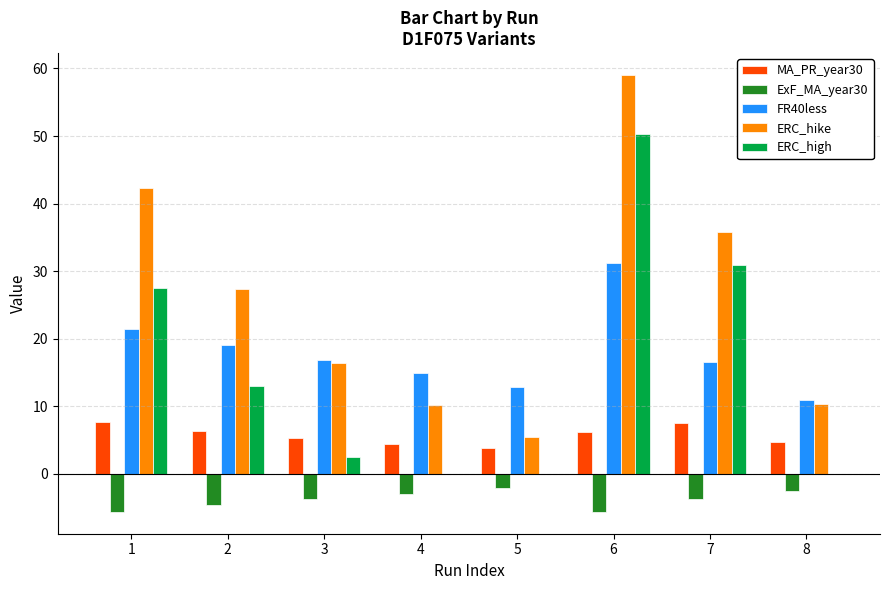

Between 1 and 5, which series saw the biggest shift?

ERC_hike